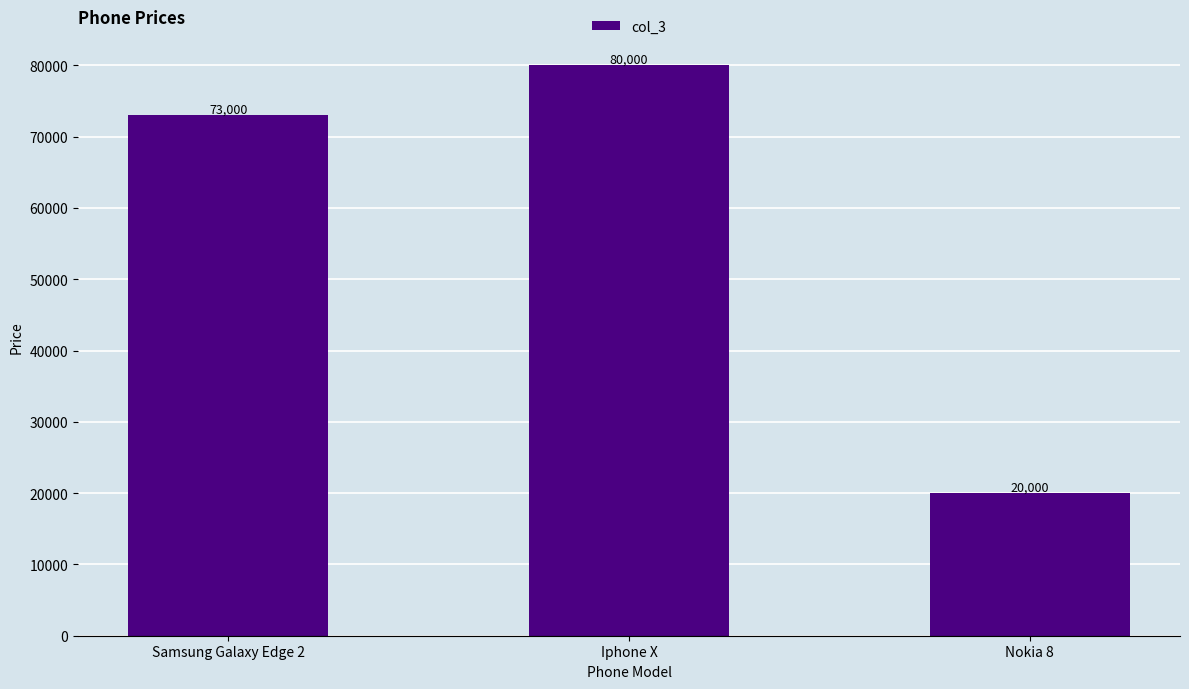

What is the sum of all values?

173000